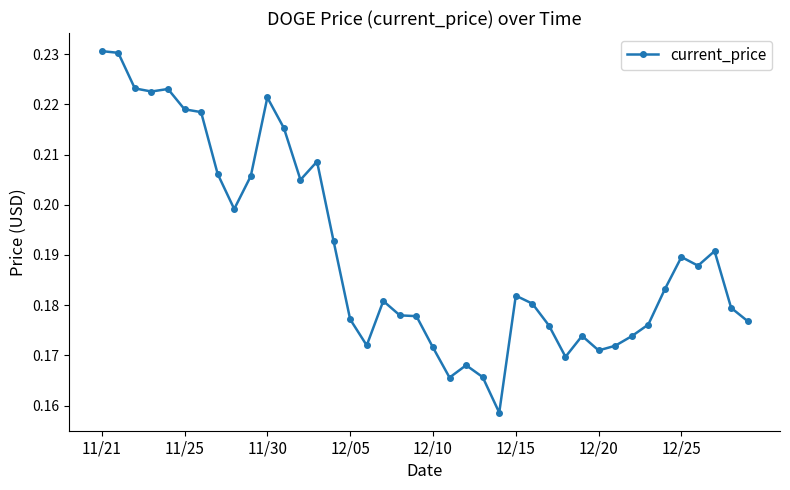

How many values are between 0 and 1?

40